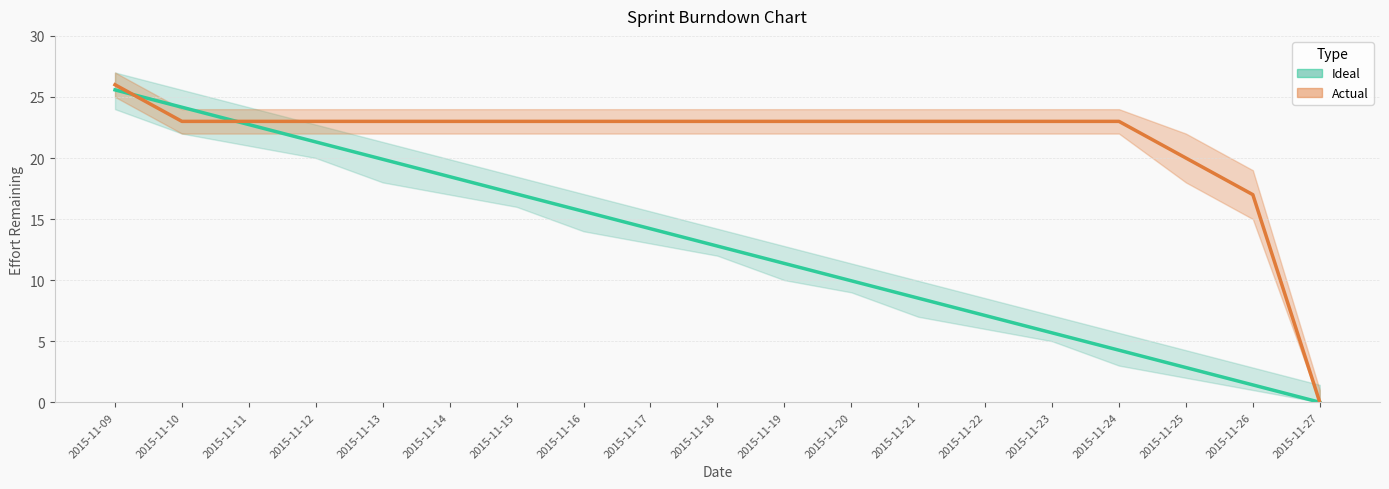

Between 2015-11-10 and 2015-11-12, which series saw the biggest shift?

Ideal